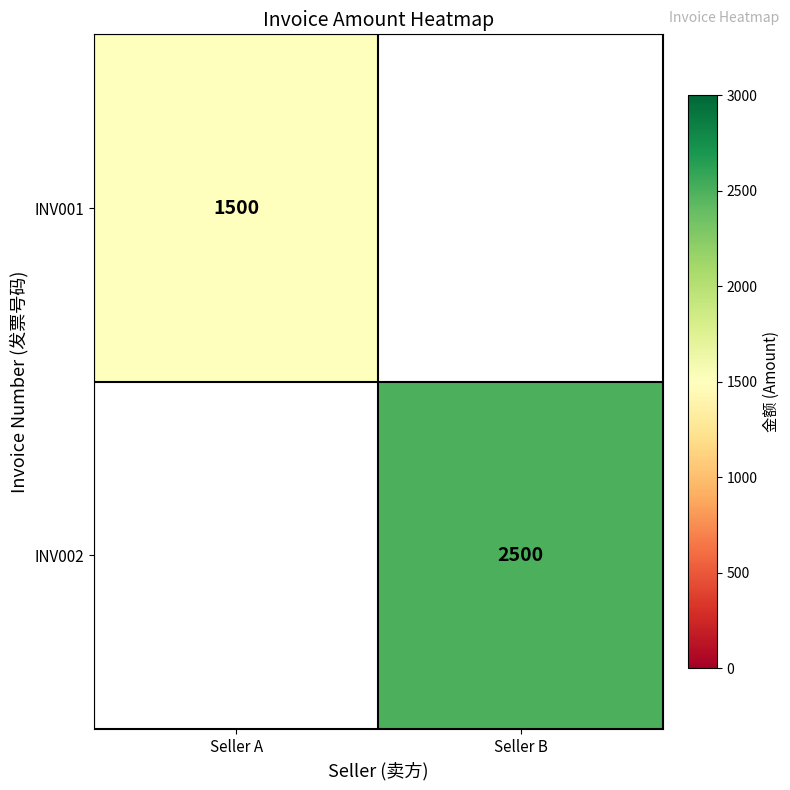

Is it true that INV002 equals 2500 at Seller B?

True